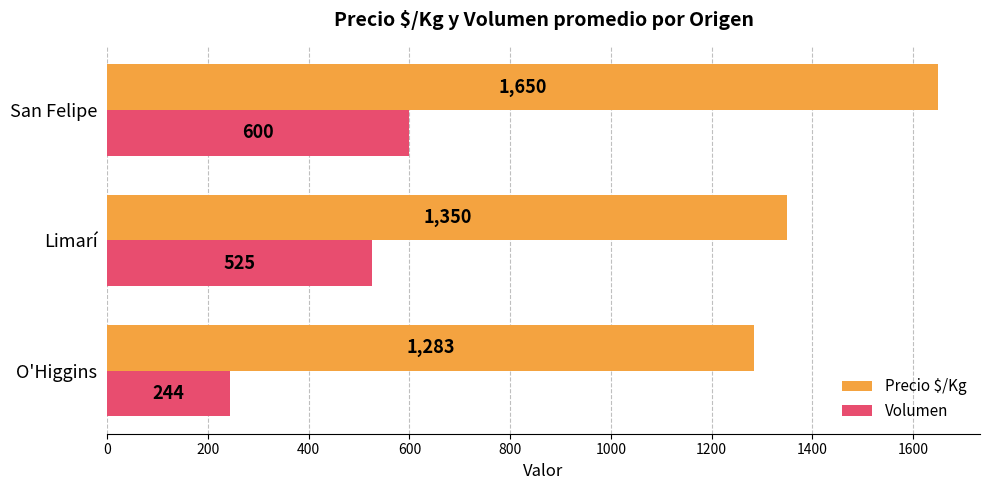

Which series changed the most between O'Higgins and San Felipe?

Precio $/Kg